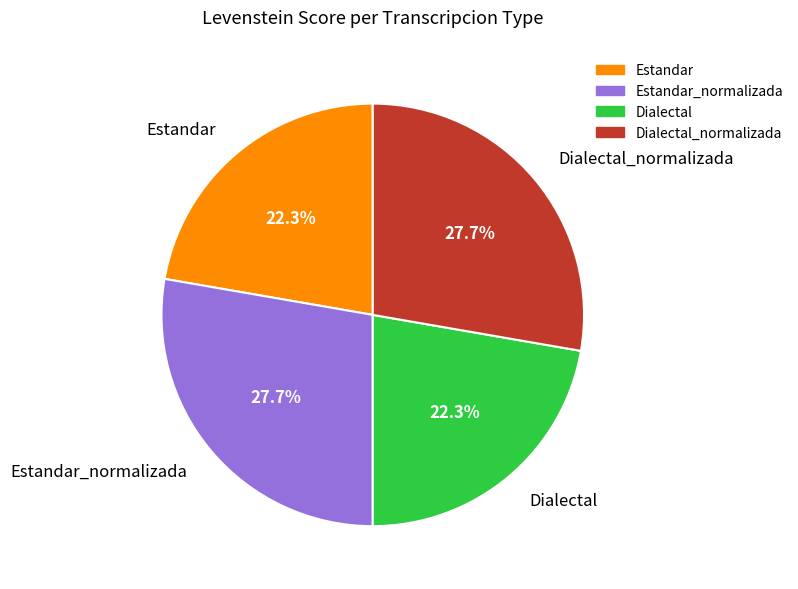

Does Dialectal_normalizada account for over 50% of the chart?

No